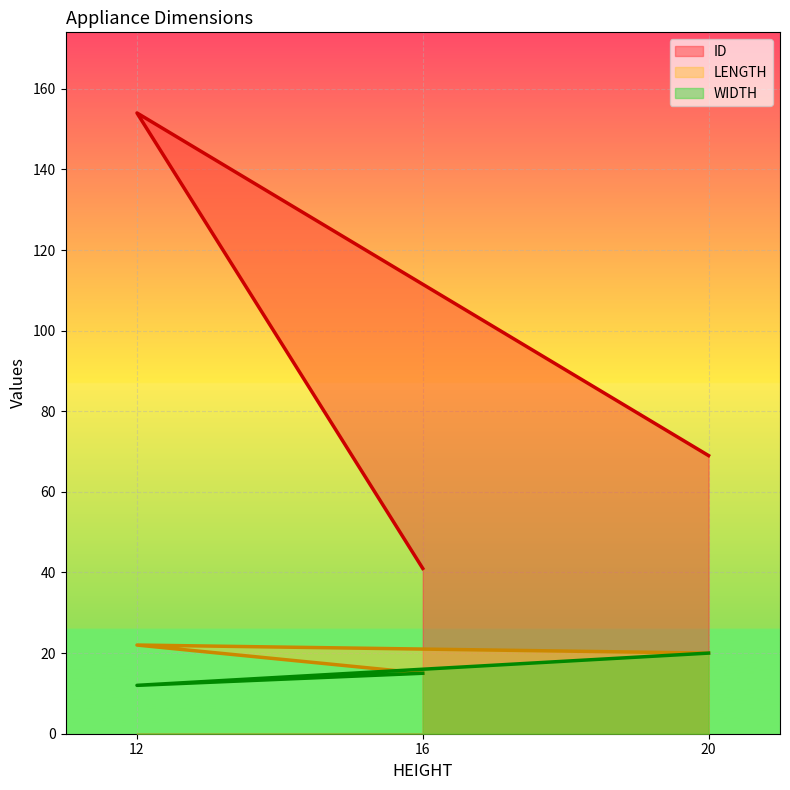

What is the sum of the LENGTH values at 20 and 16?

35